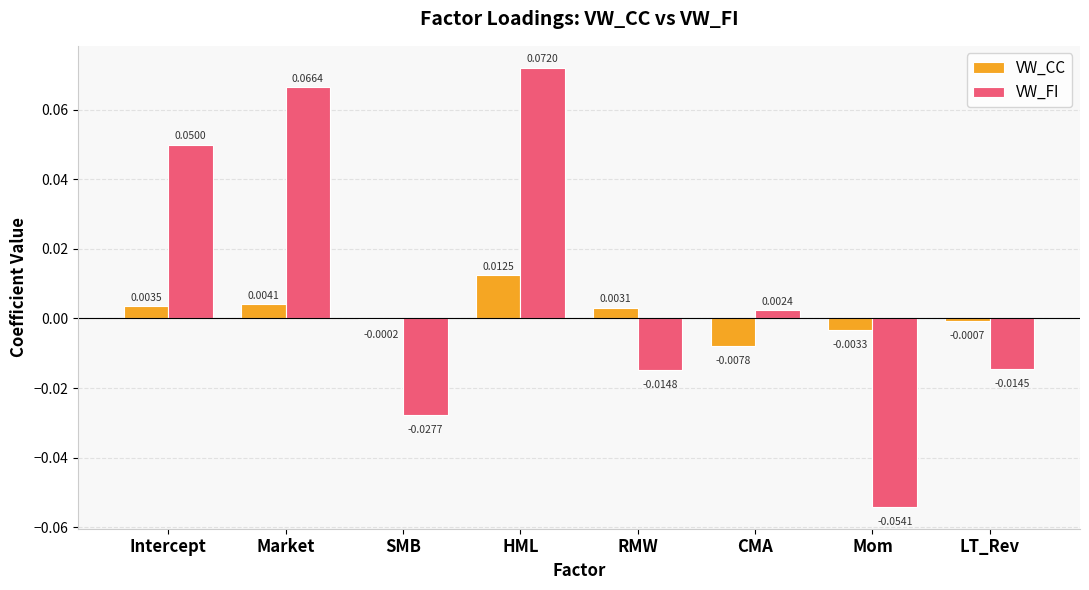

Which series changed the most between CMA and Mom?

VW_FI